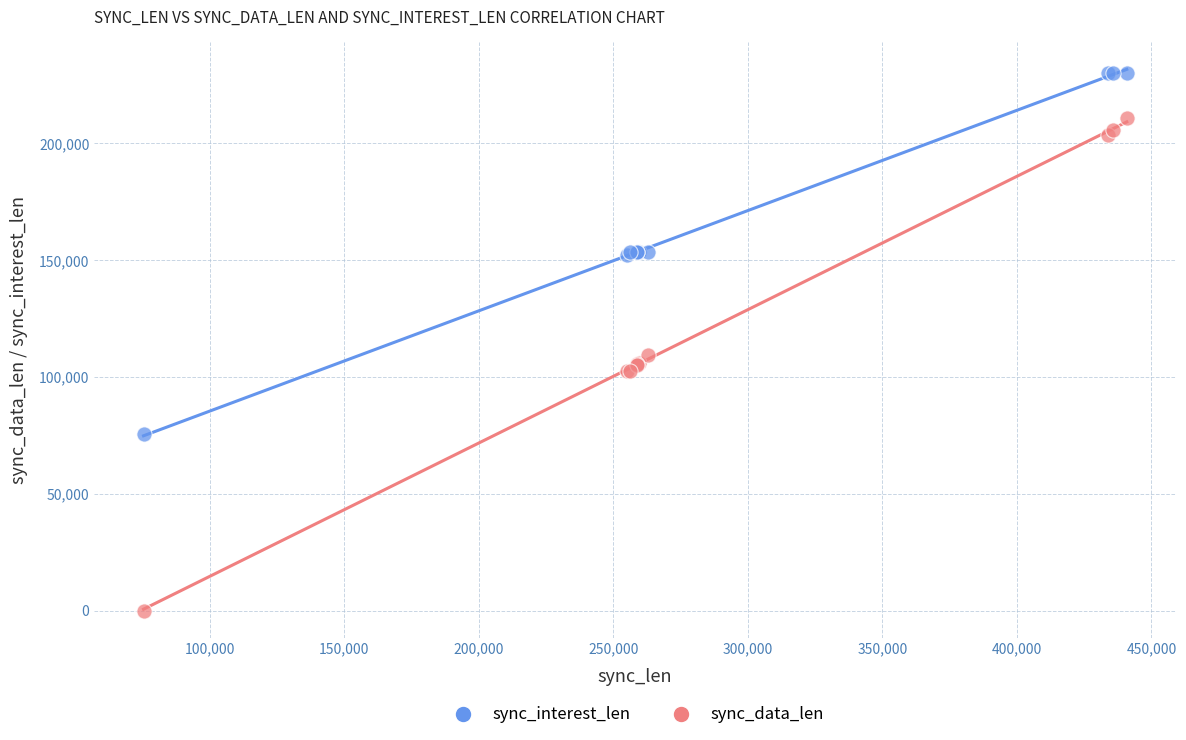

Which series has the widest spread of Y values?

sync_data_len